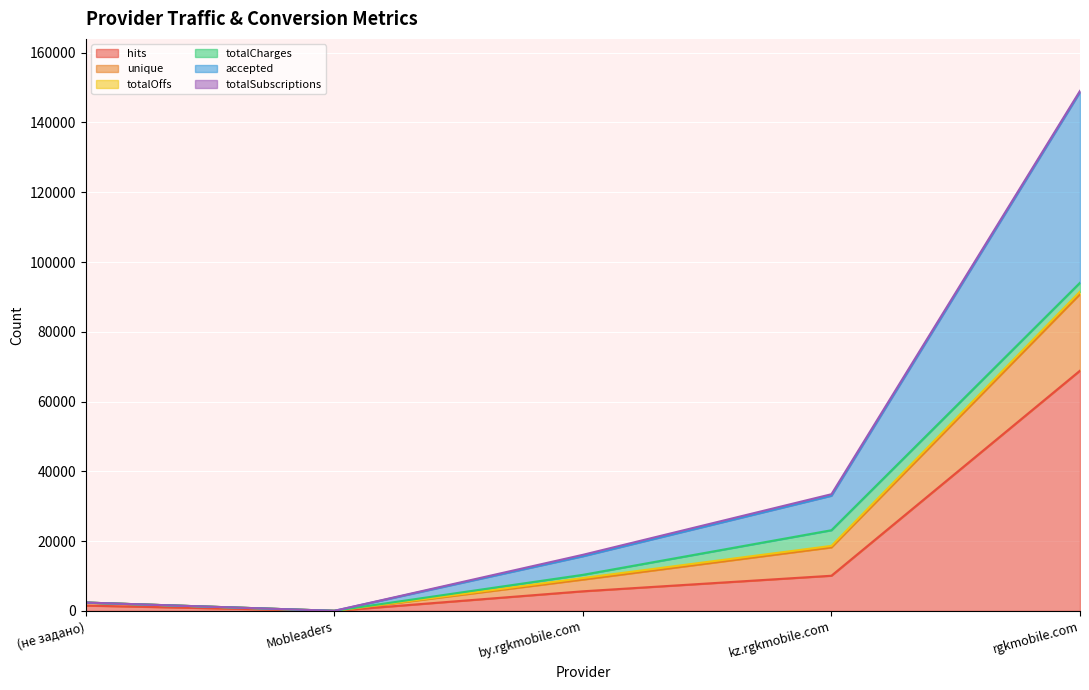

At which category is the sum across all series the highest?

rgkmobile.com